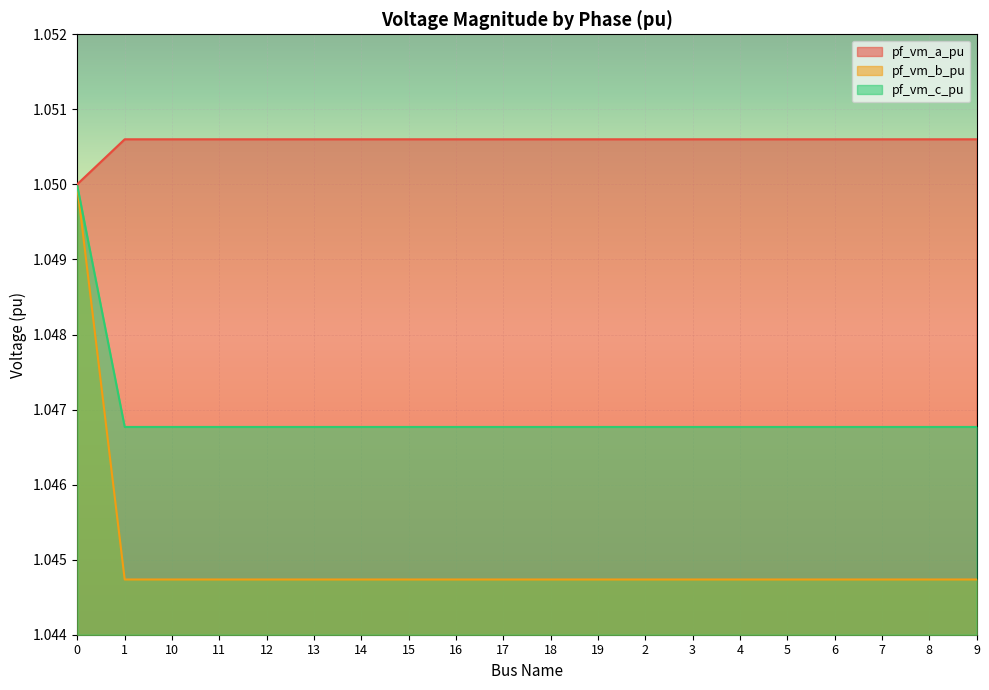

What position from the right is 1?

19